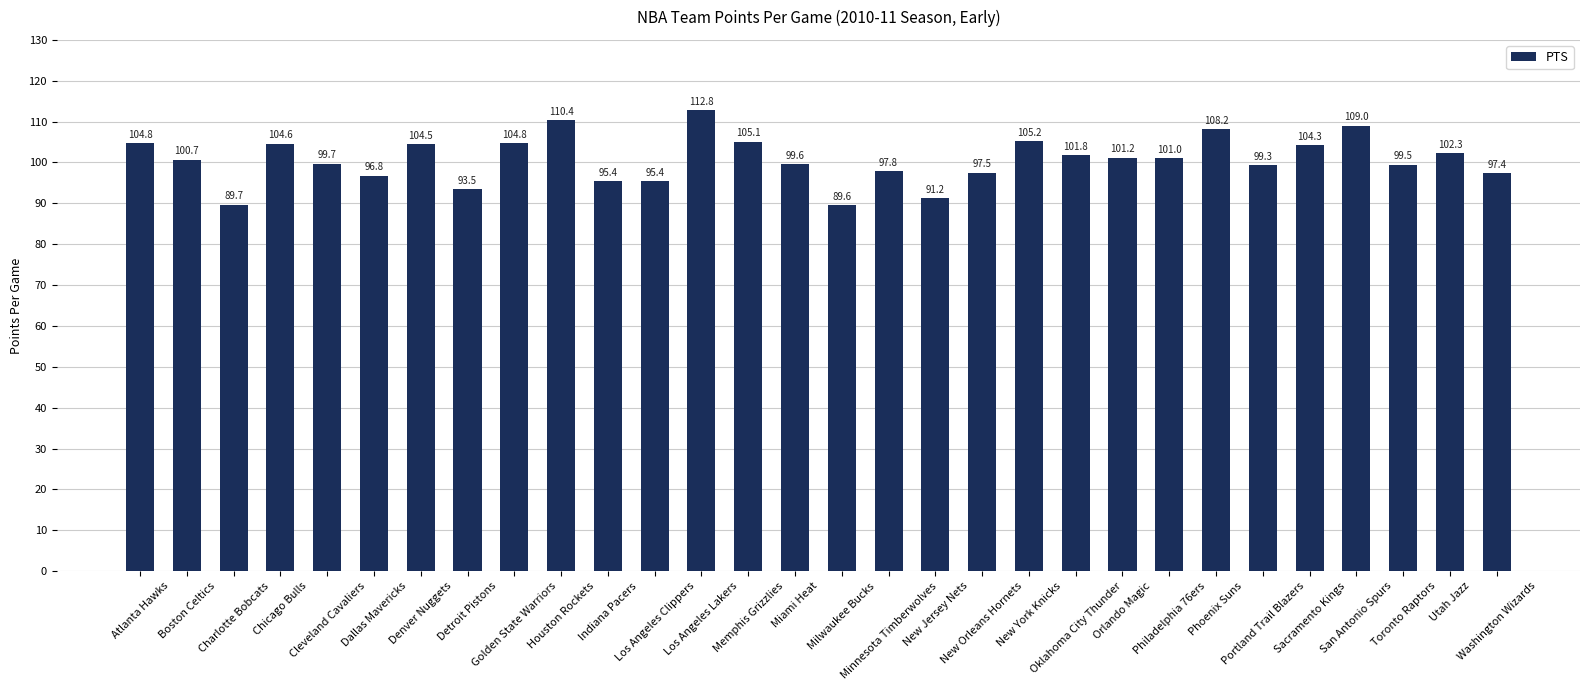

Reading left to right, what are all the values shown in this chart?

104.8	100.7	89.7	104.6	99.7	96.8	104.5	93.5	104.8	110.4	95.4	95.4	112.8	105.1	99.6	89.6	97.8	91.2	97.5	105.2	101.8	101.2	101.0	108.2	99.3	104.3	109.0	99.5	102.3	97.4